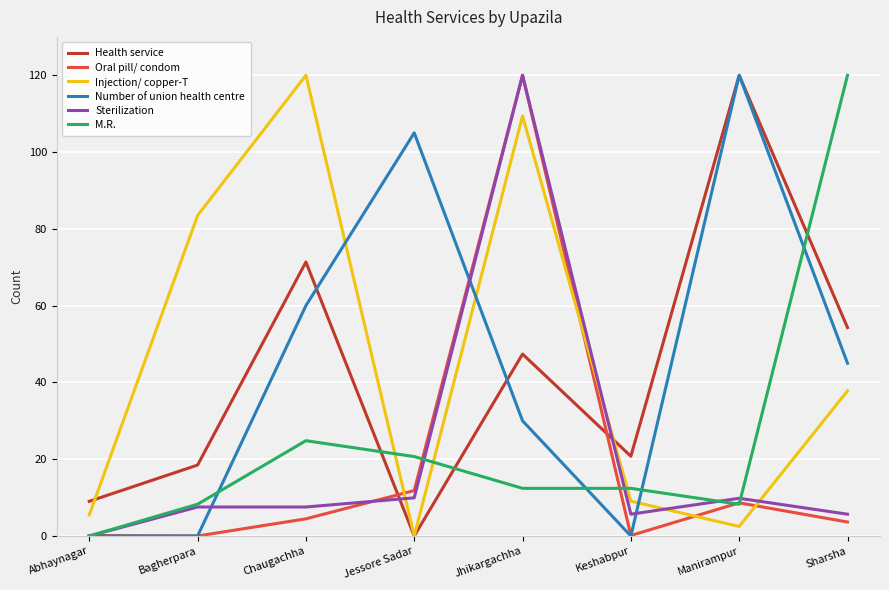

What is the approximate value of M.R. at Jessore Sadar?

20.7